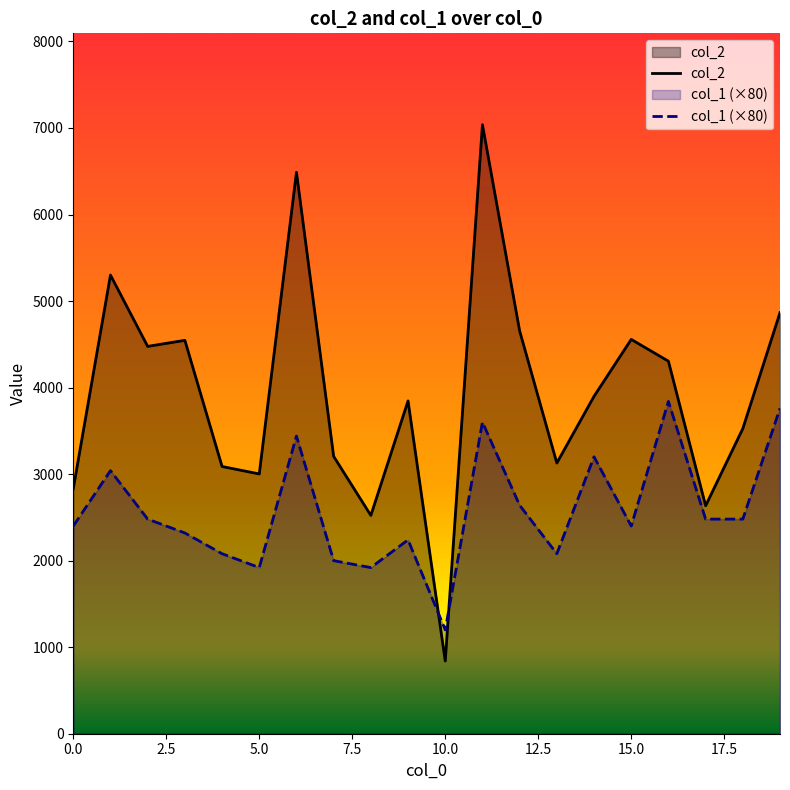

Does the chart display data point markers on the line(s)?

No